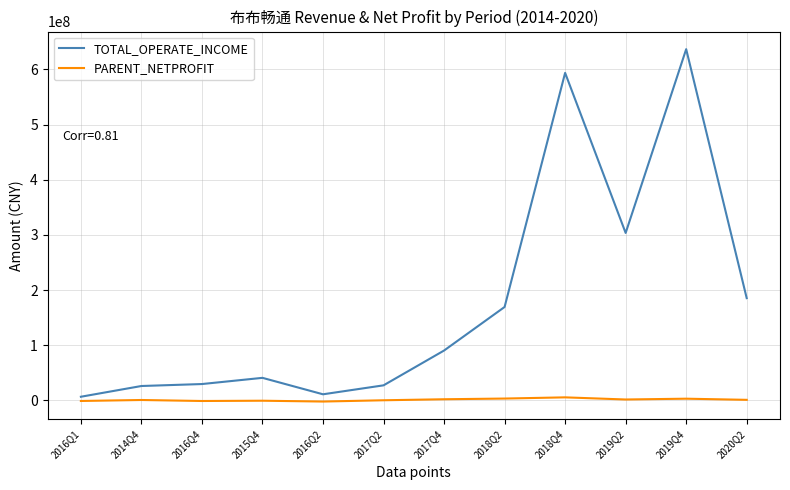

At which label does TOTAL_OPERATE_INCOME reach its peak?

2019Q4